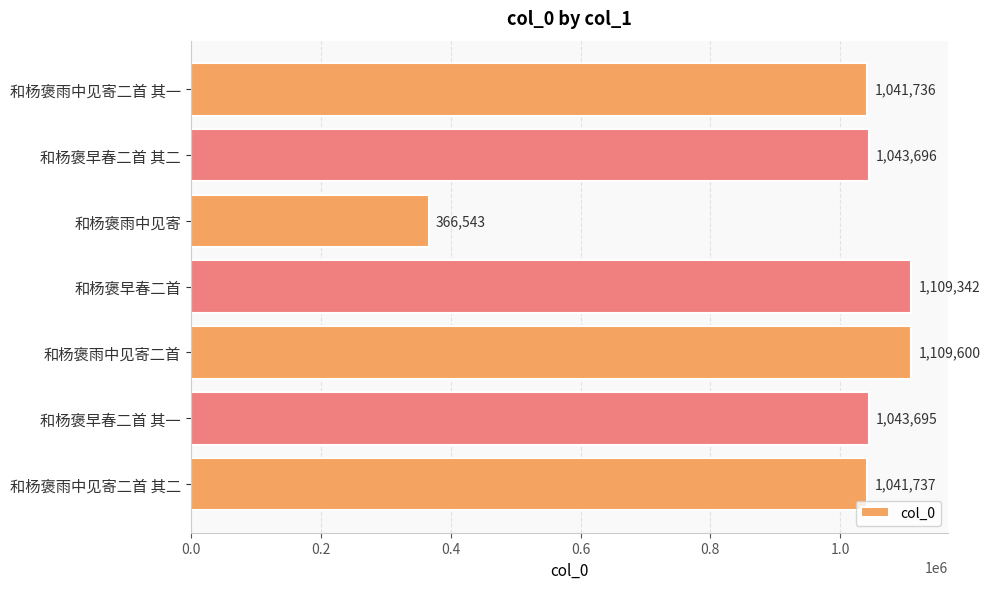

What is the label of the 4th bar from the bottom?

和杨褒早春二首